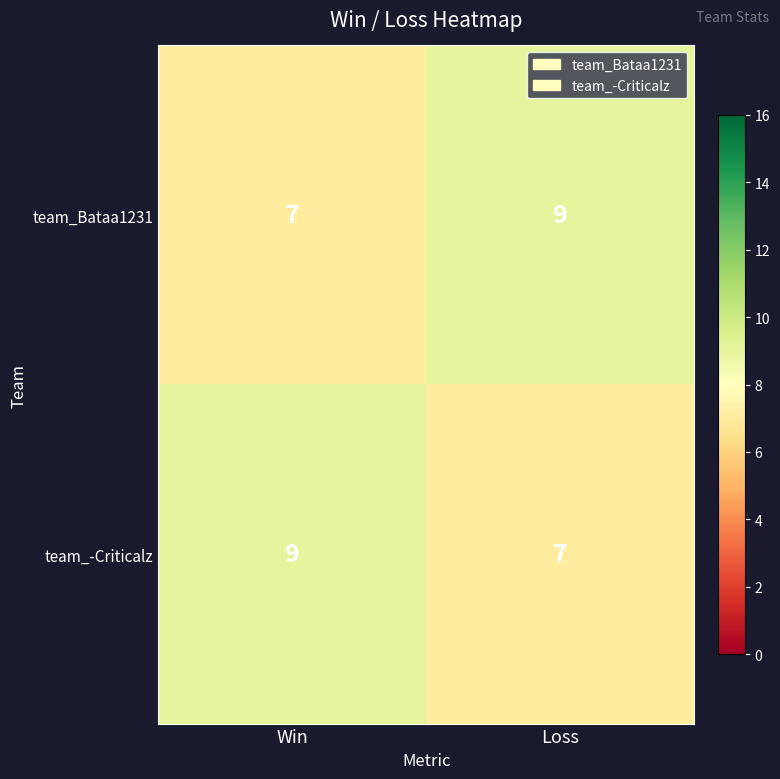

List the labels in order of team_-Criticalz value, largest first.

Win, Loss